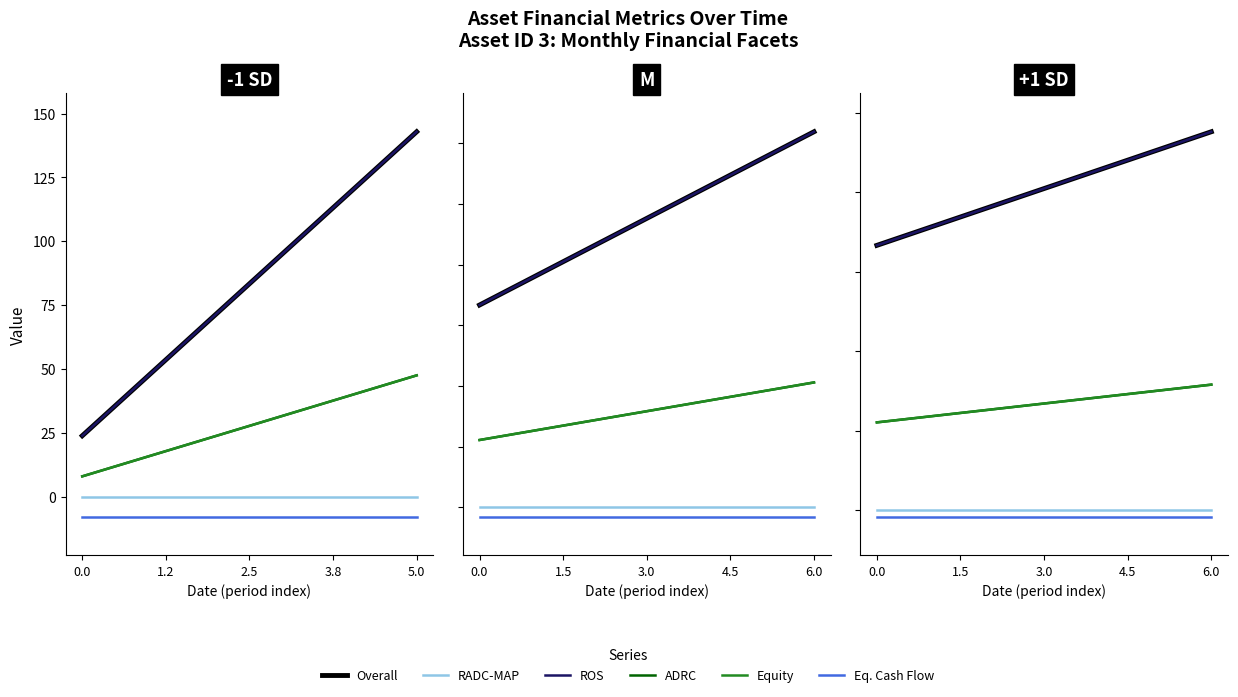

How many lines are shown in the chart?

6